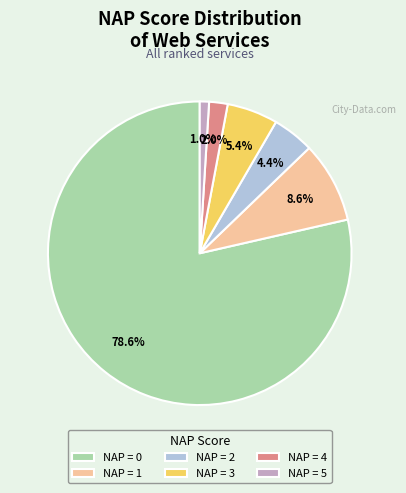

Approximately how many times larger is the value at NAP = 3 compared to NAP = 2?

1.2